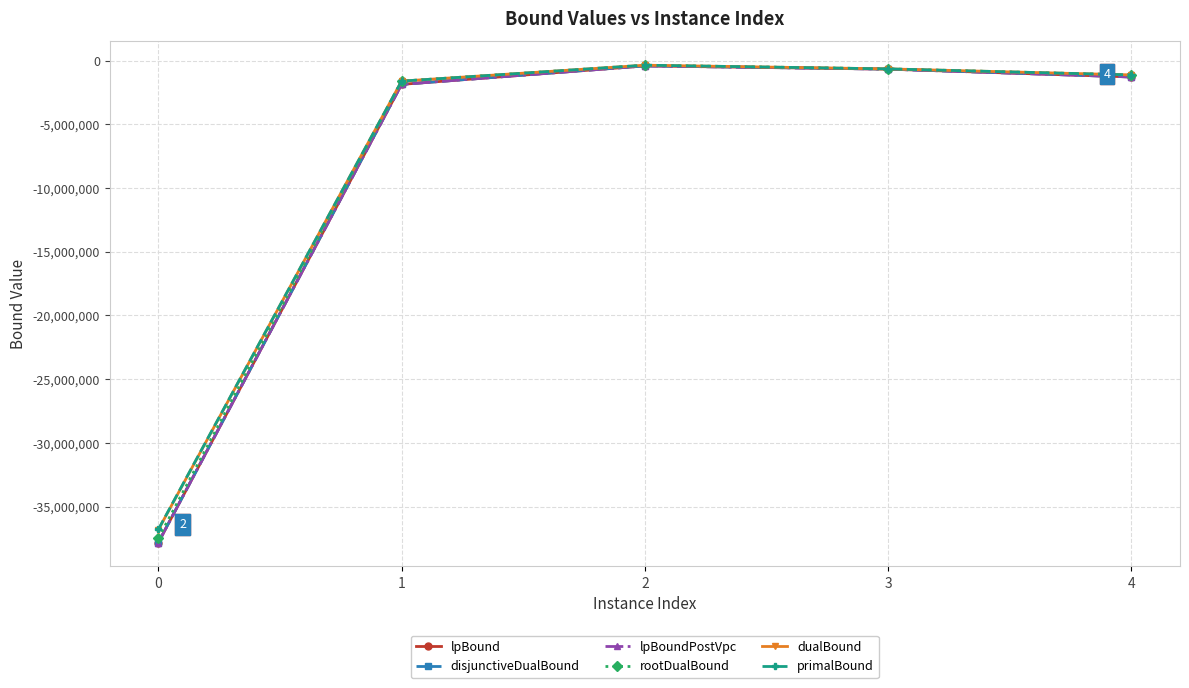

True or false: disjunctiveDualBound and lpBoundPostVpc cross at least once.

False